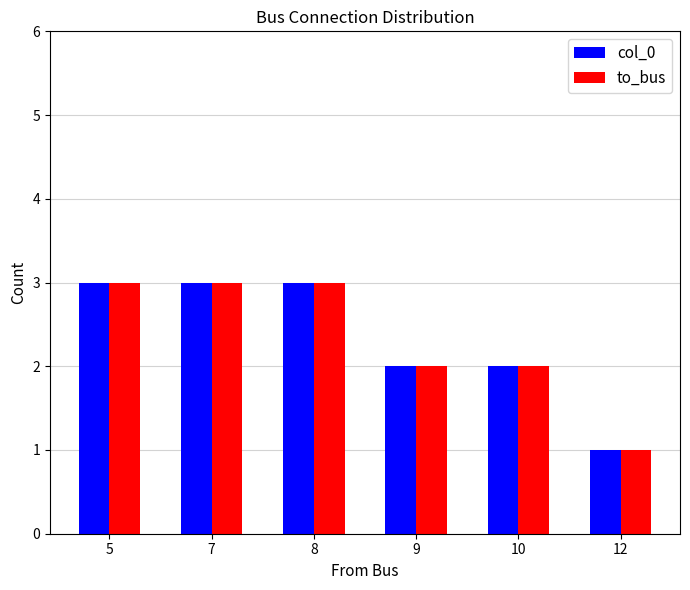

Which category has the lowest value across all series?

12